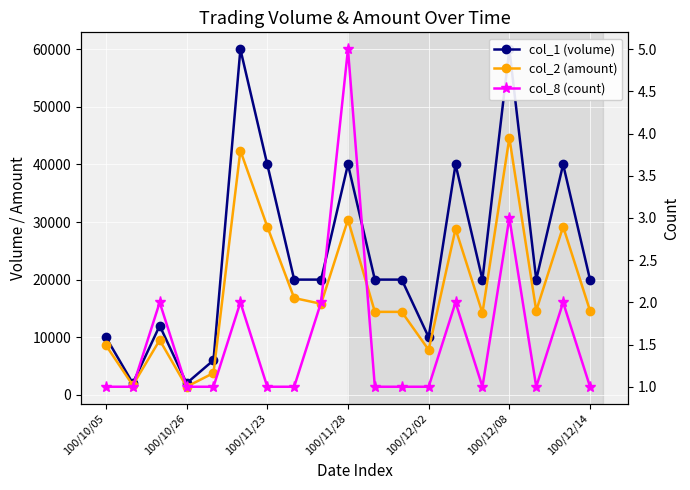

True or false: col_1 (volume) and col_8 (count) cross at least once.

False